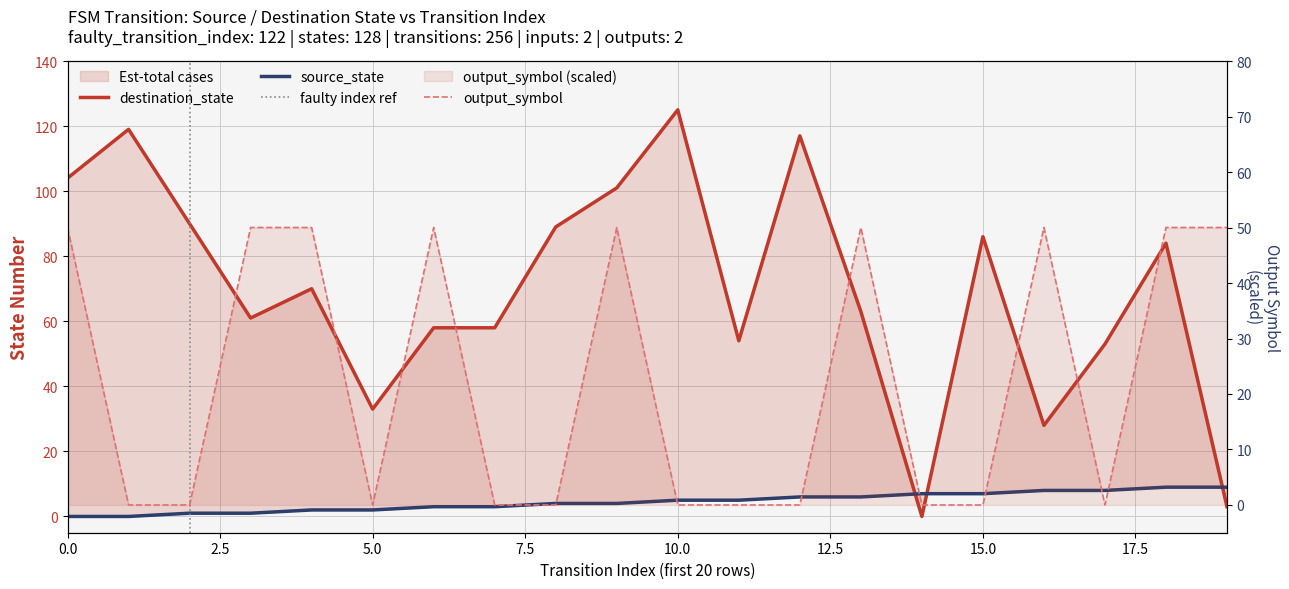

Where is destination_state nearest to the value 62?

3